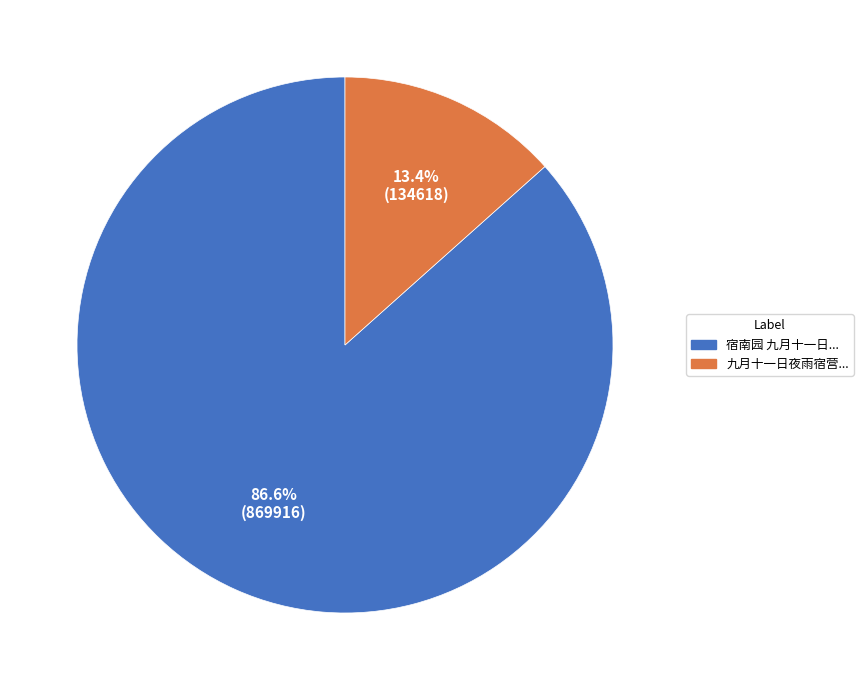

To the nearest percent, what is the difference between the largest and smallest slice percentages?

73%